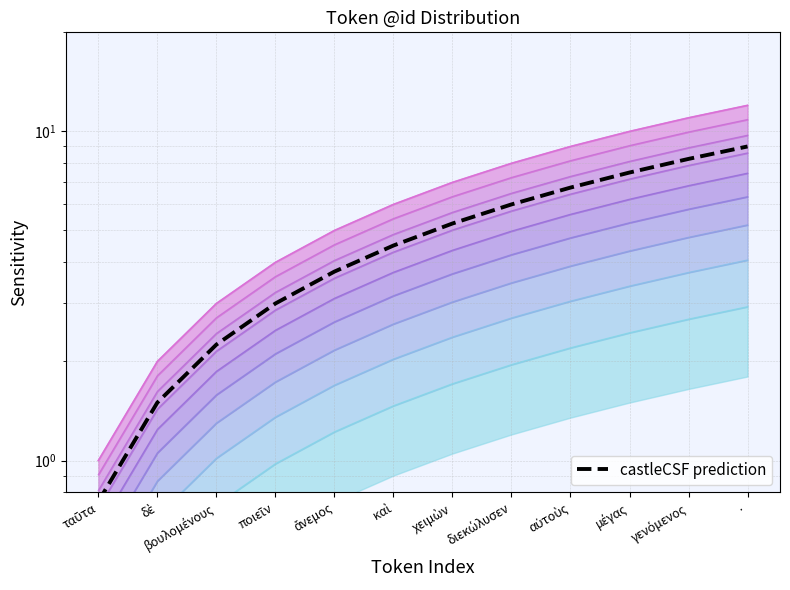

Reading left to right, extract all data points from this chart.

ταῦτα=0.8	δὲ=1.5	βουλομένους=2.2	ποιεῖν=3.0	ἄνεμος=3.8	καὶ=4.5	χειμὼν=5.2	διεκώλυσεν=6.0	αὐτοὺς=6.8	μέγας=7.5	γενόμενος=8.2	·=9.0